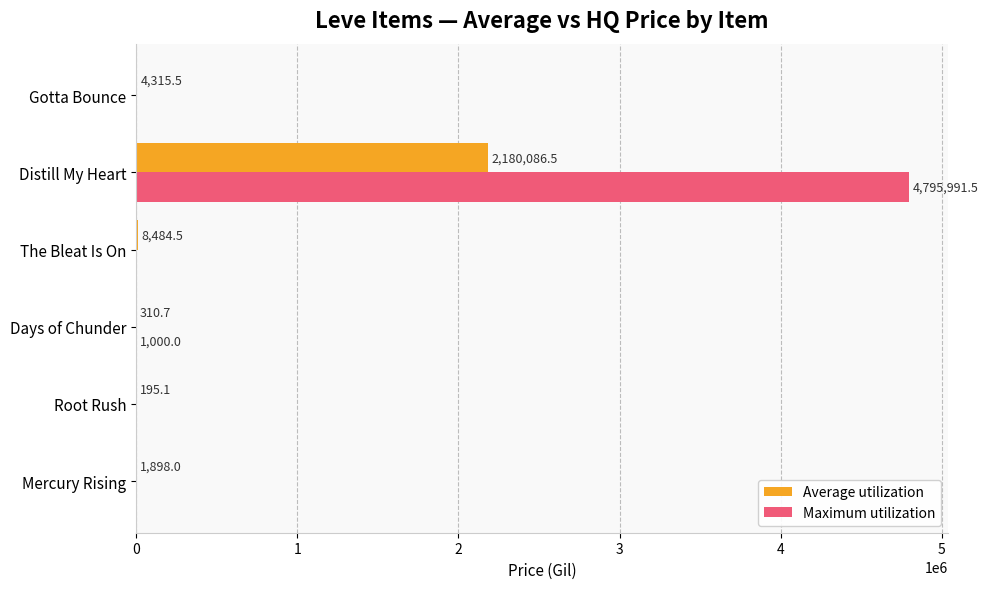

What is the average value of the Average utilization series?

365881.7